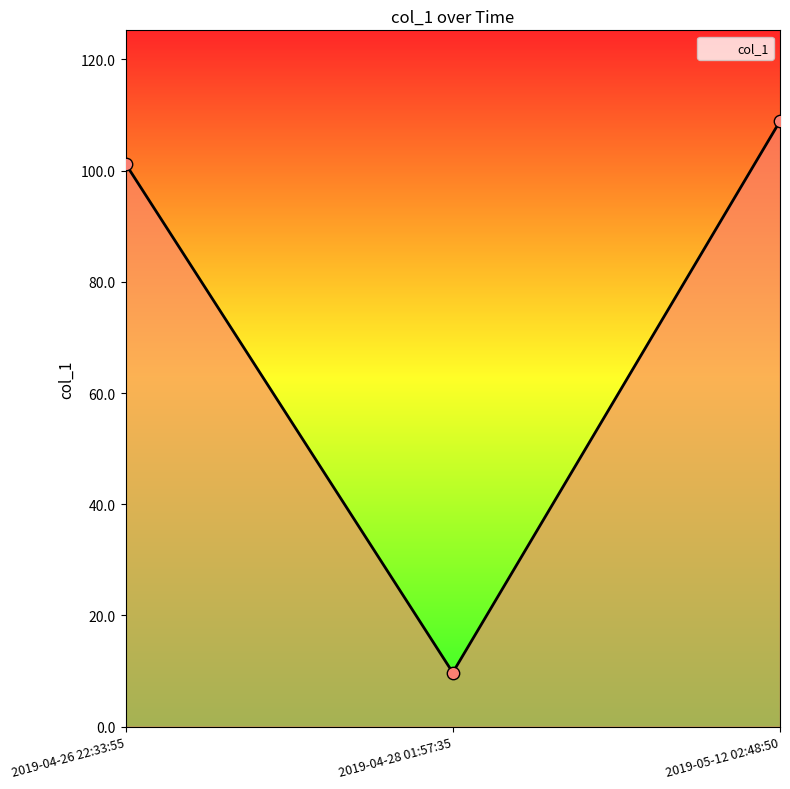

What is the change in value from 2019-04-26 22:33:55 to 2019-05-12 02:48:50?

+7.7